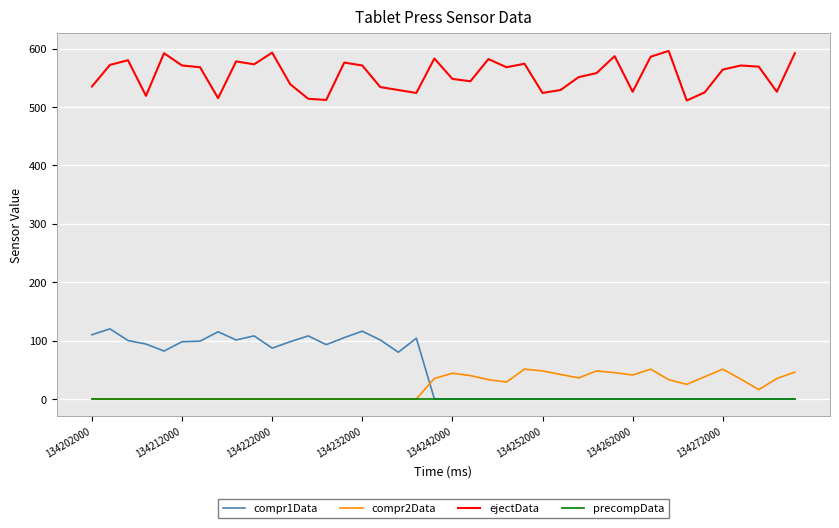

Rank the series by their maximum value, from highest to lowest.

ejectData, compr1Data, compr2Data, precompData